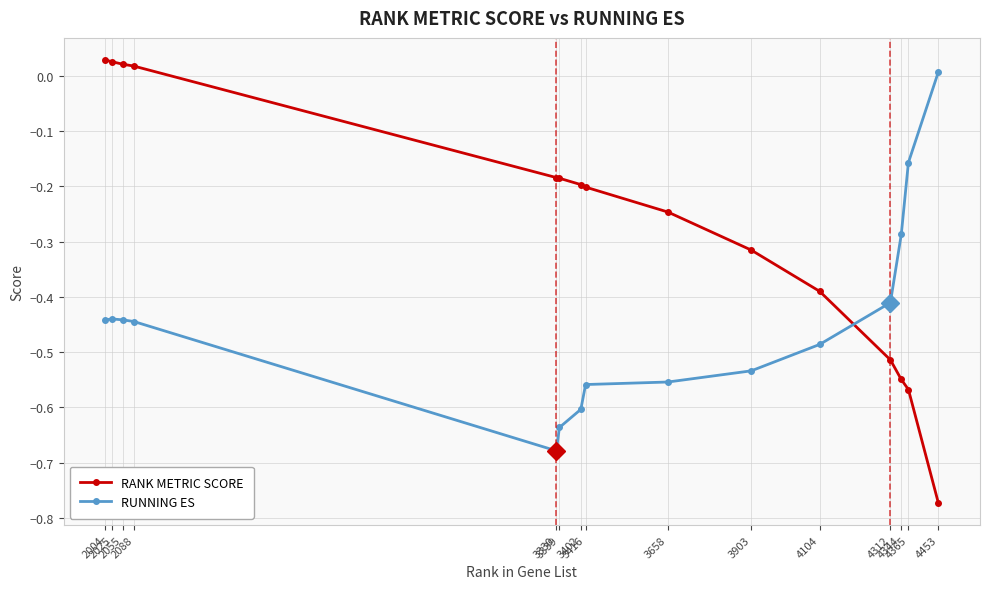

At how many categories does at least one series exceed 0?

5